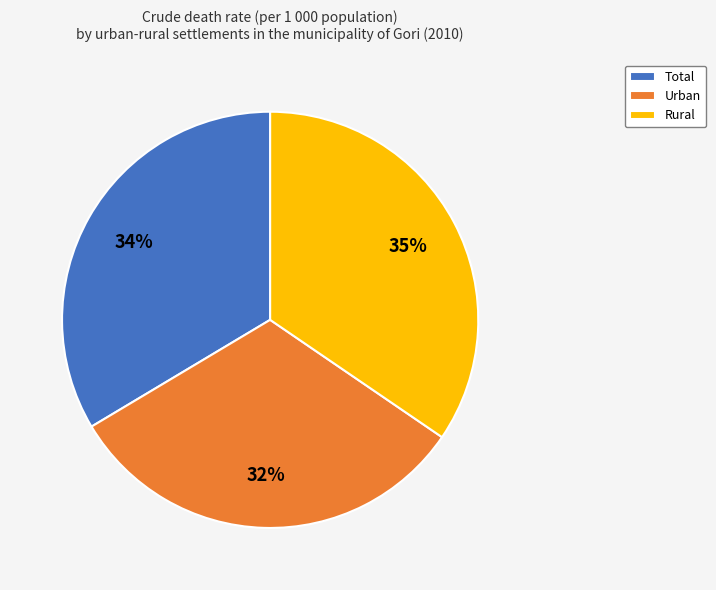

Is Urban the majority of the pie?

No